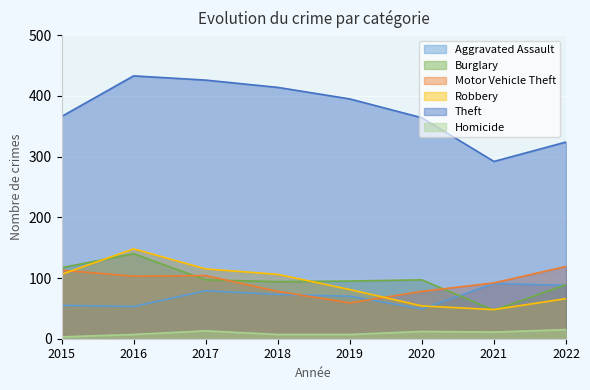

In Motor Vehicle Theft, how many points are higher than both neighbors (excluding endpoints)?

1